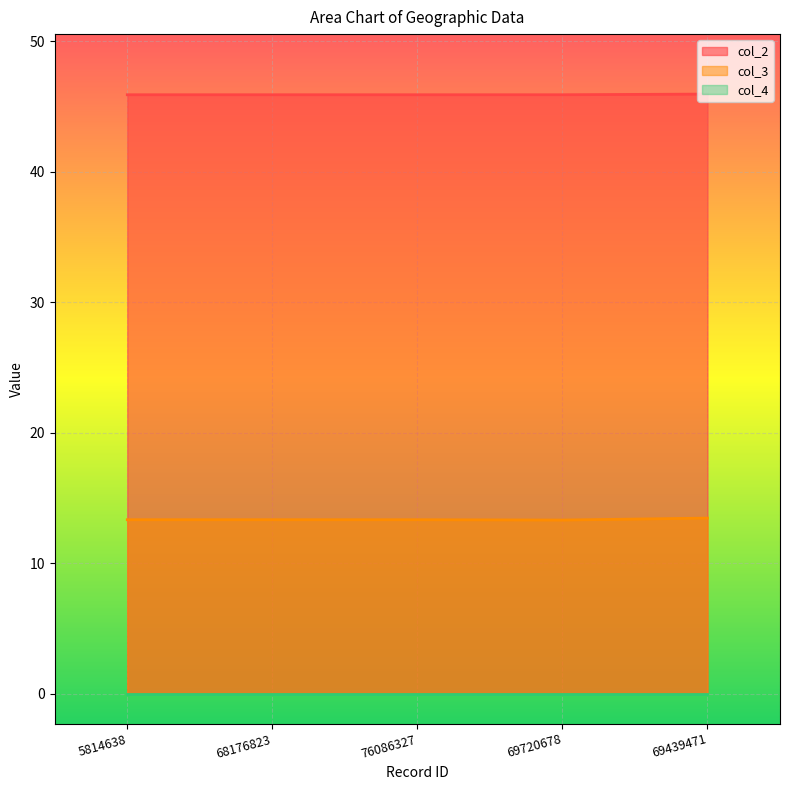

What is the label of the 4th point from the right?

68176823